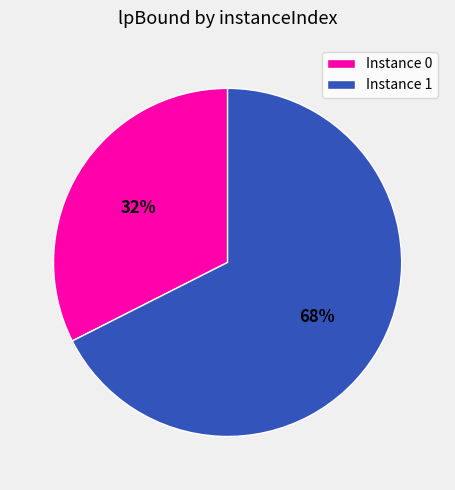

Is there any slice that represents more than half of the pie?

Yes